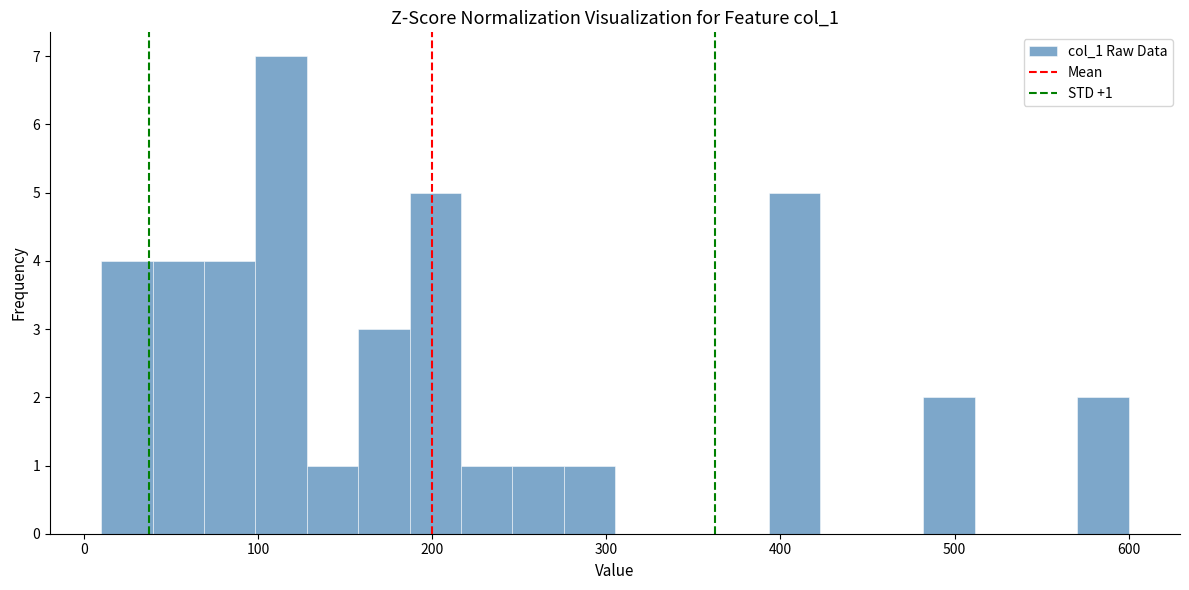

Around what value on the x-axis is the tallest bar? Give the approximate position of its centre, as read against the axis.

110